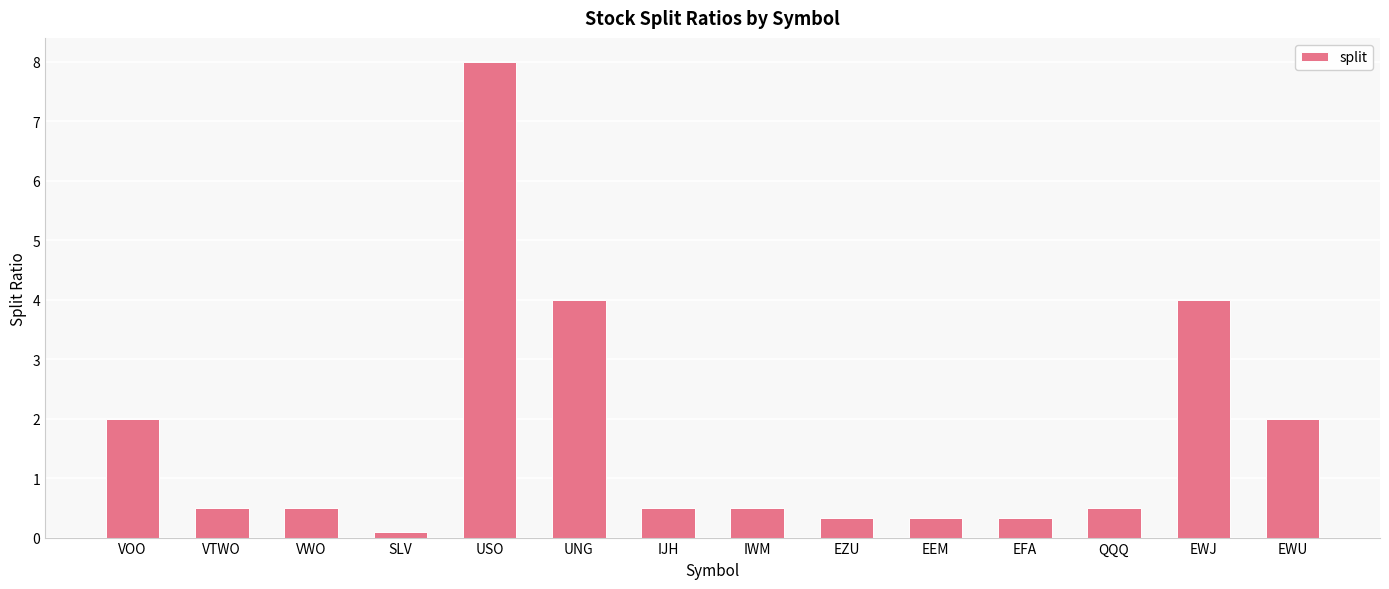

The chart shows a value of 0.5 at VWO. True or false?

True